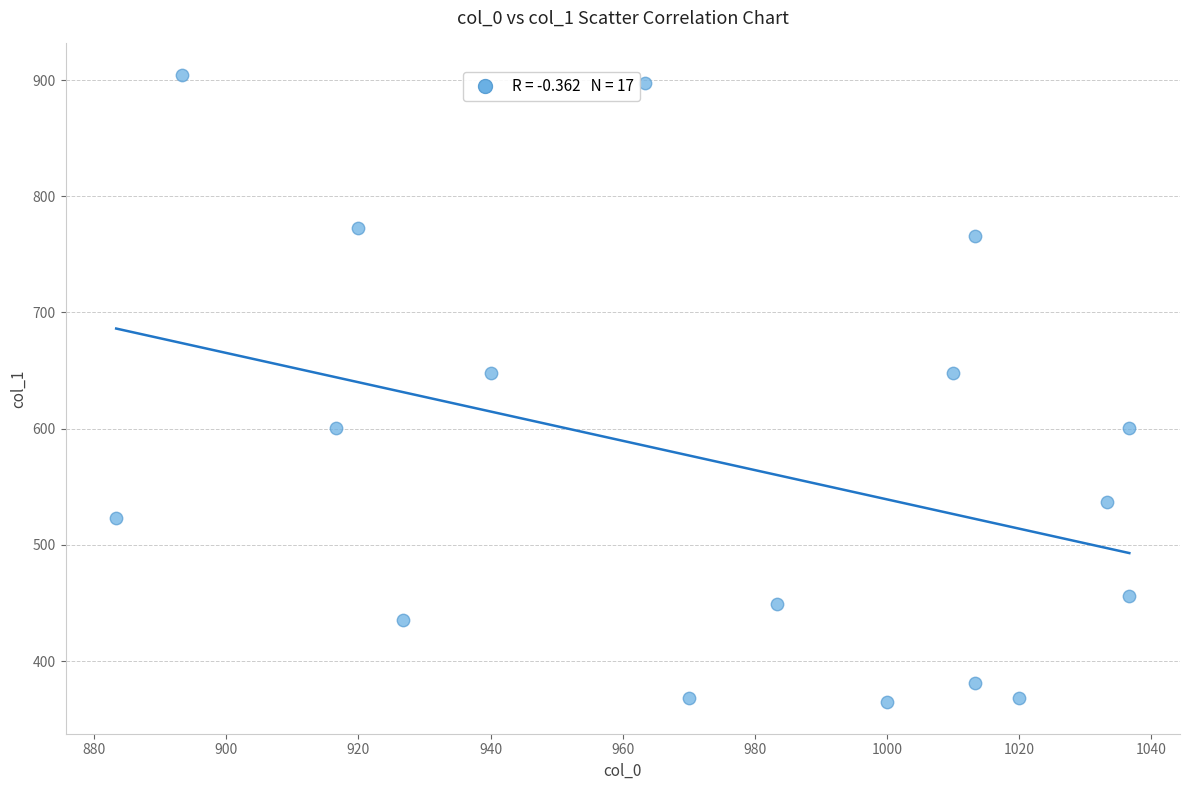

What is the range of X values (max minus min)?

153.3